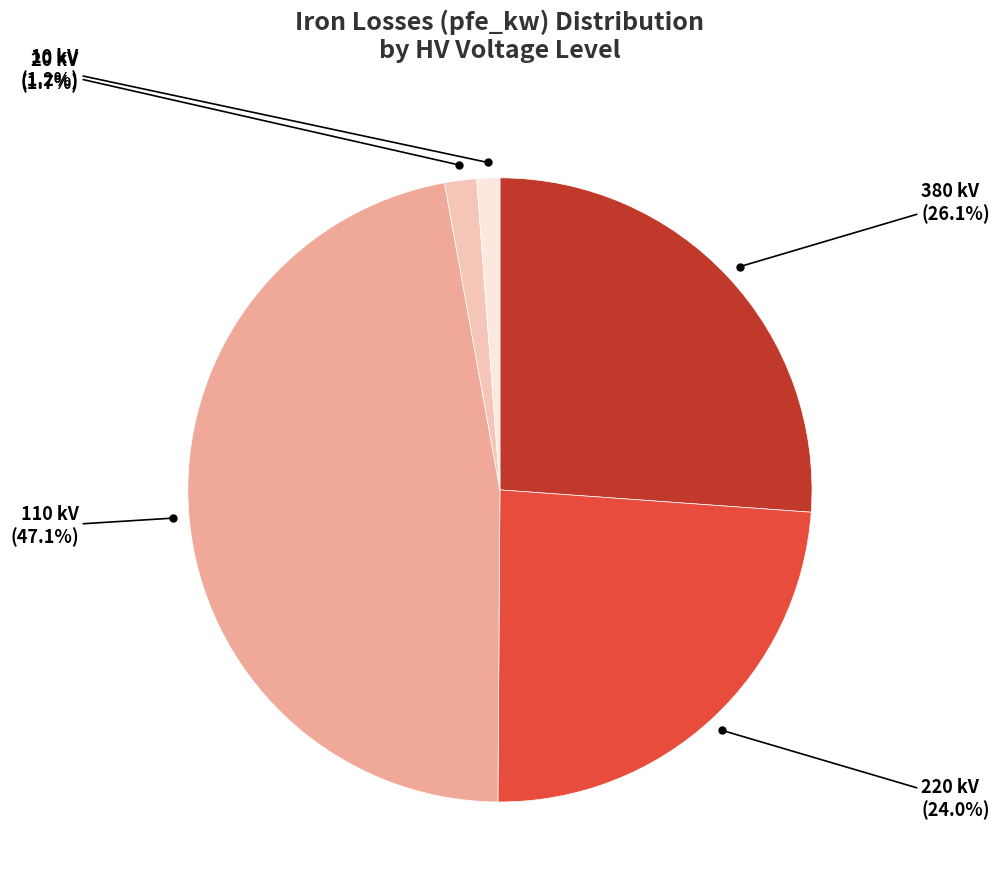

How many segments does this pie chart have?

5